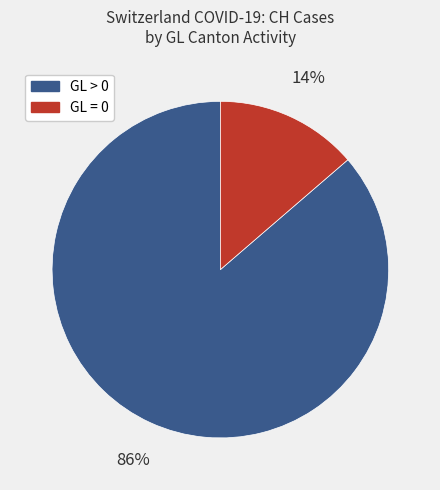

Count the number of slices in the pie.

2